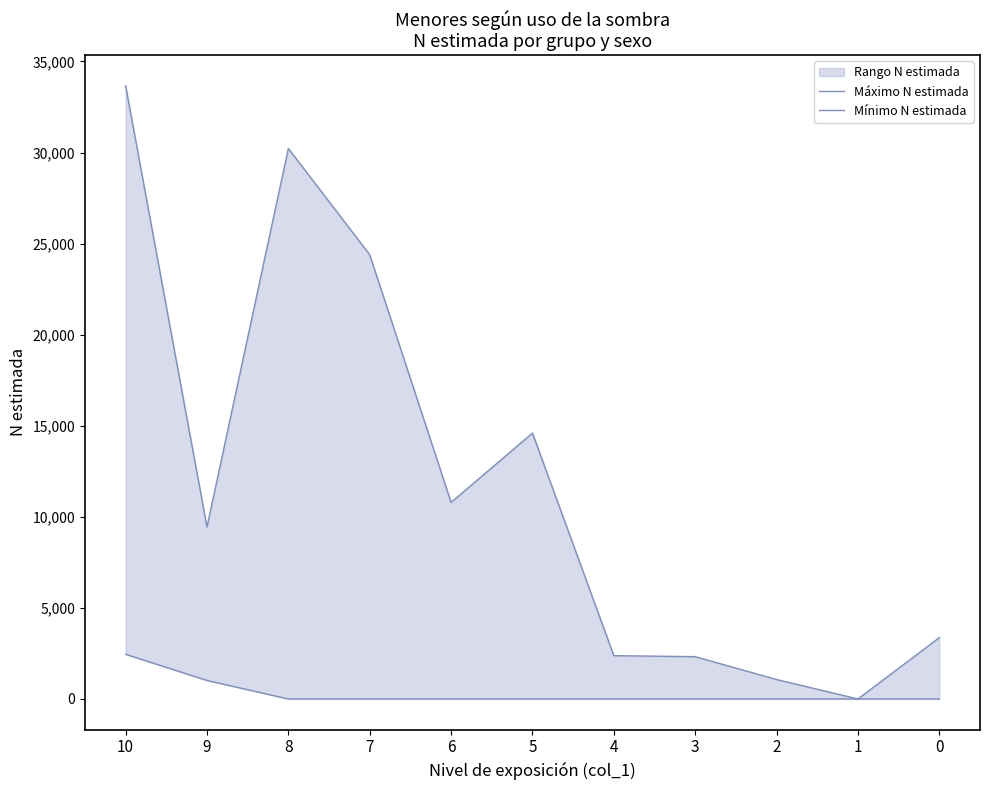

True or false: Máximo N estimada and Mínimo N estimada intersect in this chart.

False